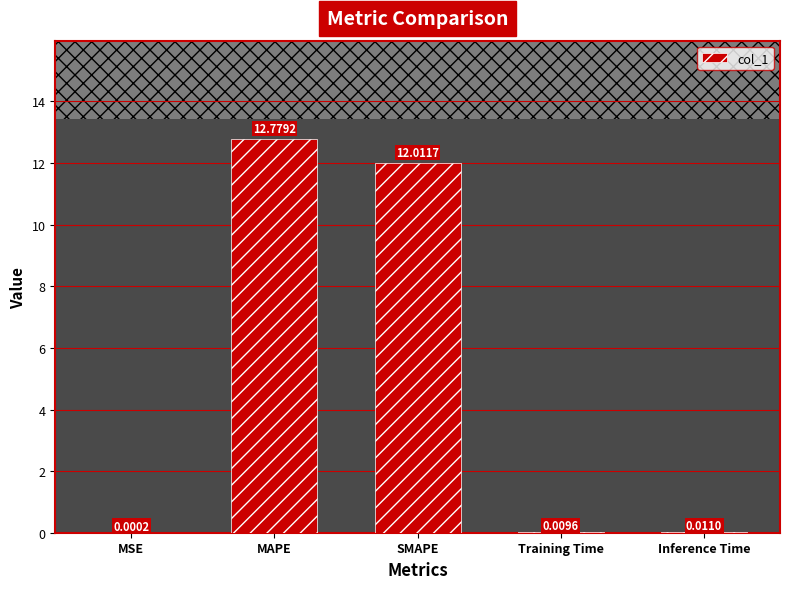

True or false: the data shows 12.0 at SMAPE.

True